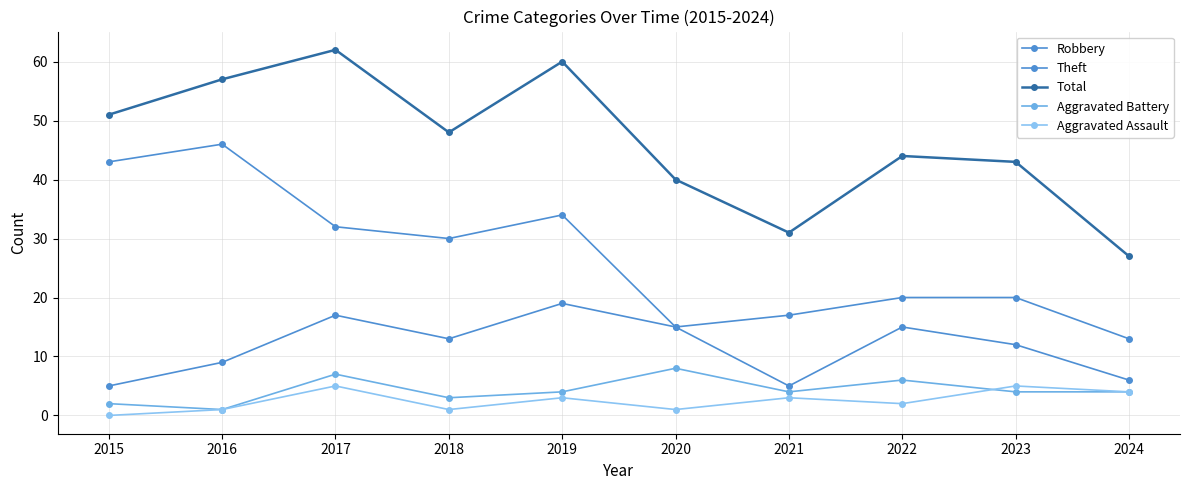

How many positive values does the Aggravated Assault series have?

9